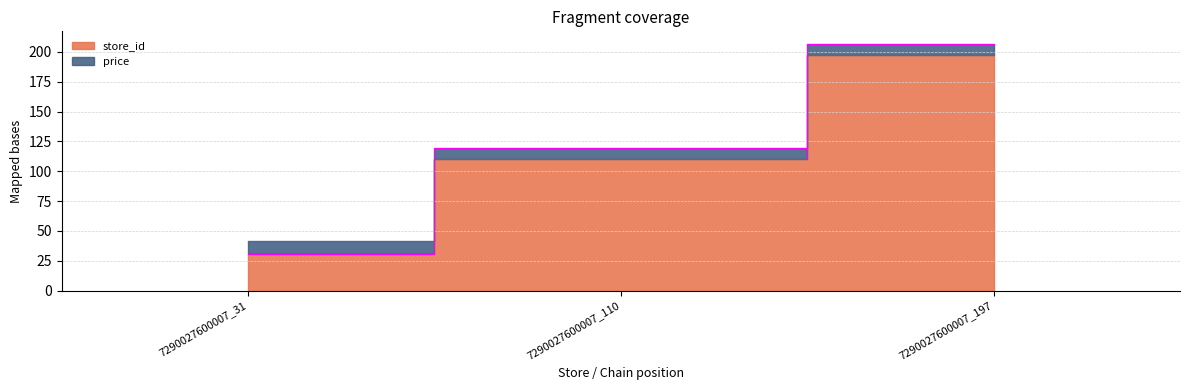

The value at 7290027600007_197 is 311. True or false?

False